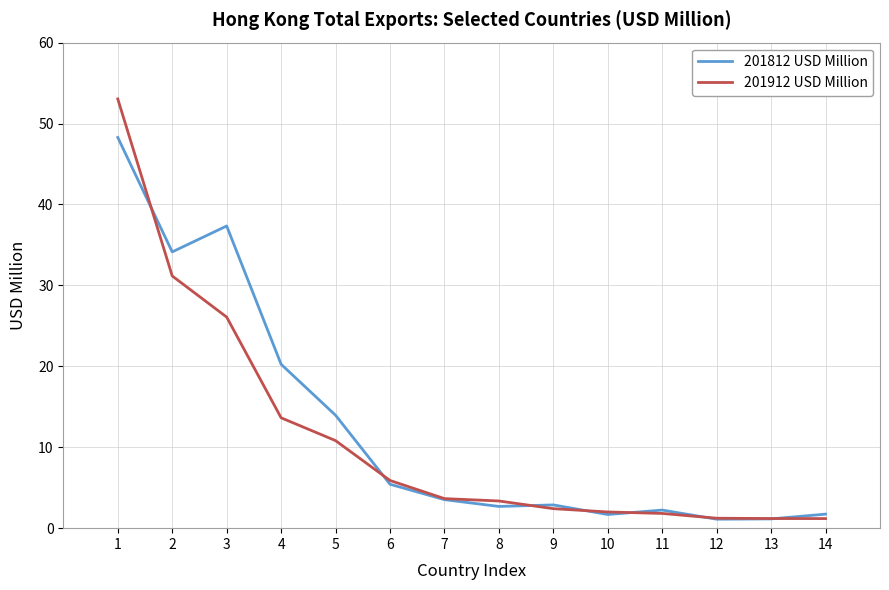

Which series ends up on top after the final intersection of 201812 USD Million and 201912 USD Million?

201812 USD Million